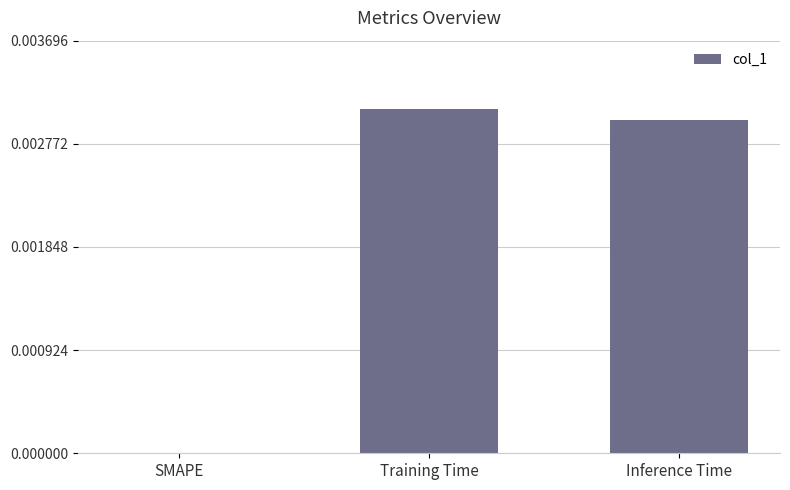

Between SMAPE and Inference Time, which is larger?

Inference Time